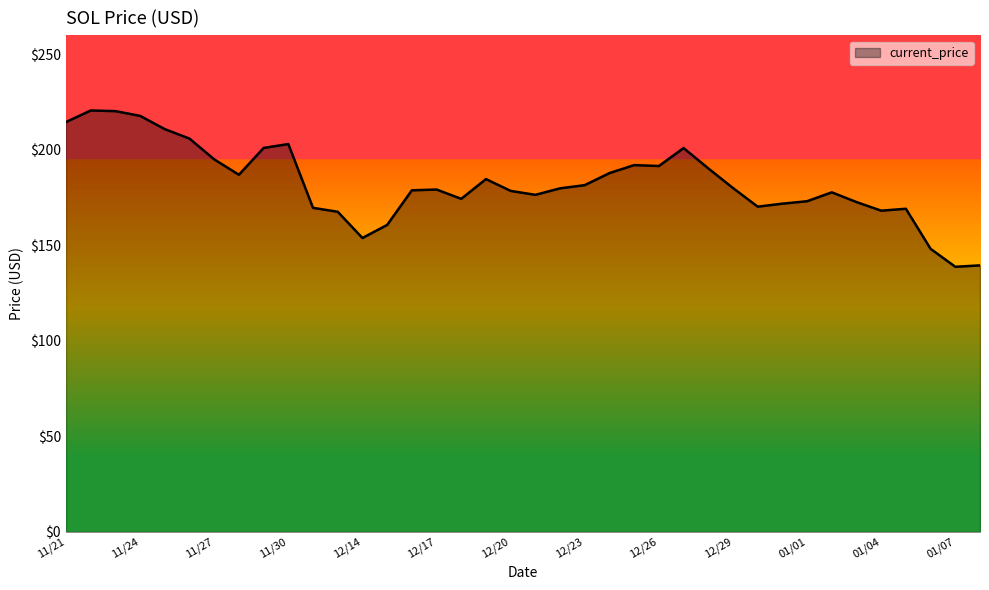

What is the greatest value displayed?

220.6